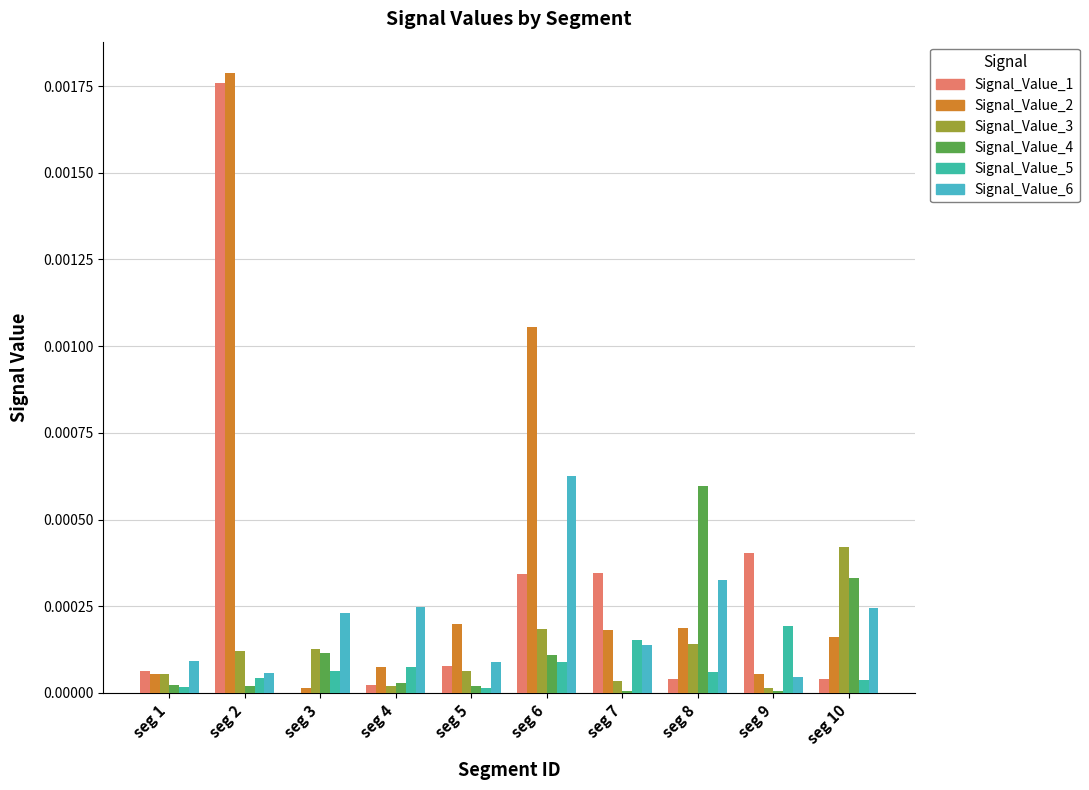

What are all the series names shown in the legend?

Signal_Value_1, Signal_Value_2, Signal_Value_3, Signal_Value_4, Signal_Value_5, Signal_Value_6